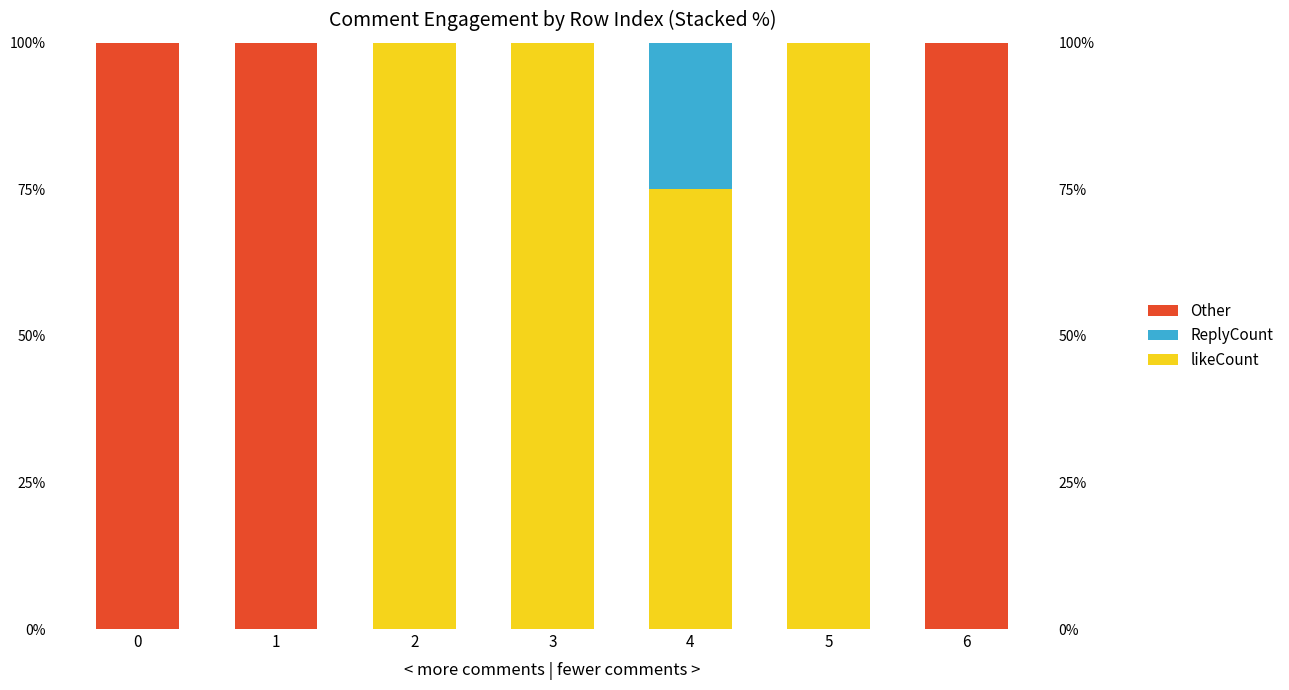

Is it true that likeCount equals 0.0 at 6?

True